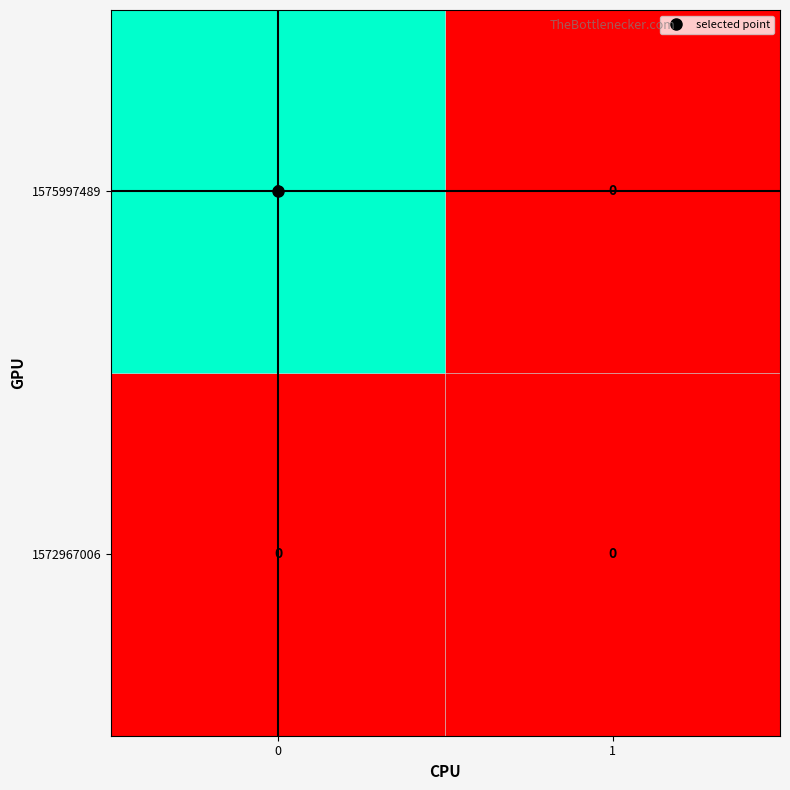

Which series has the largest total across all categories?

1575997489